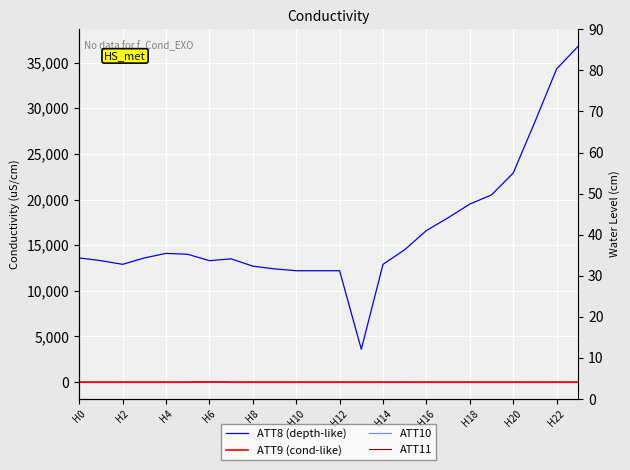

True or false: ATT11 and ATT10 intersect in this chart.

False